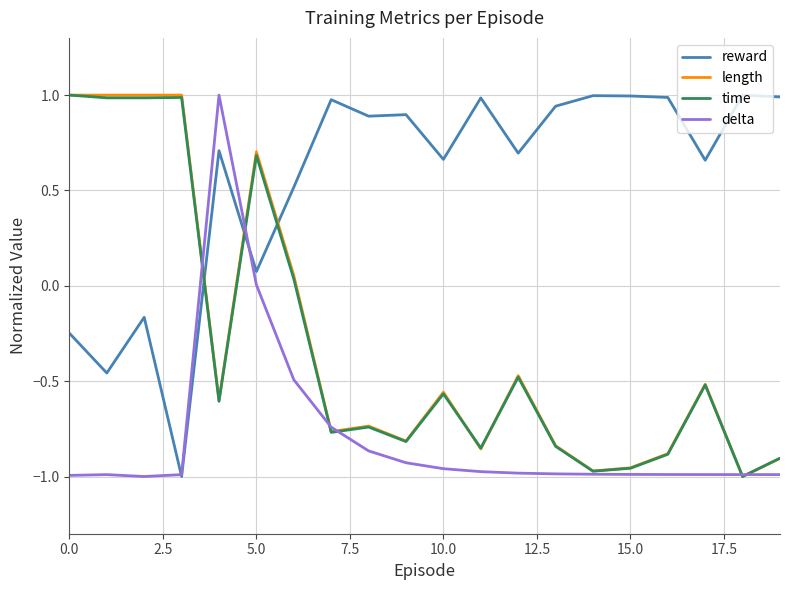

Which series has the largest total across all categories?

reward